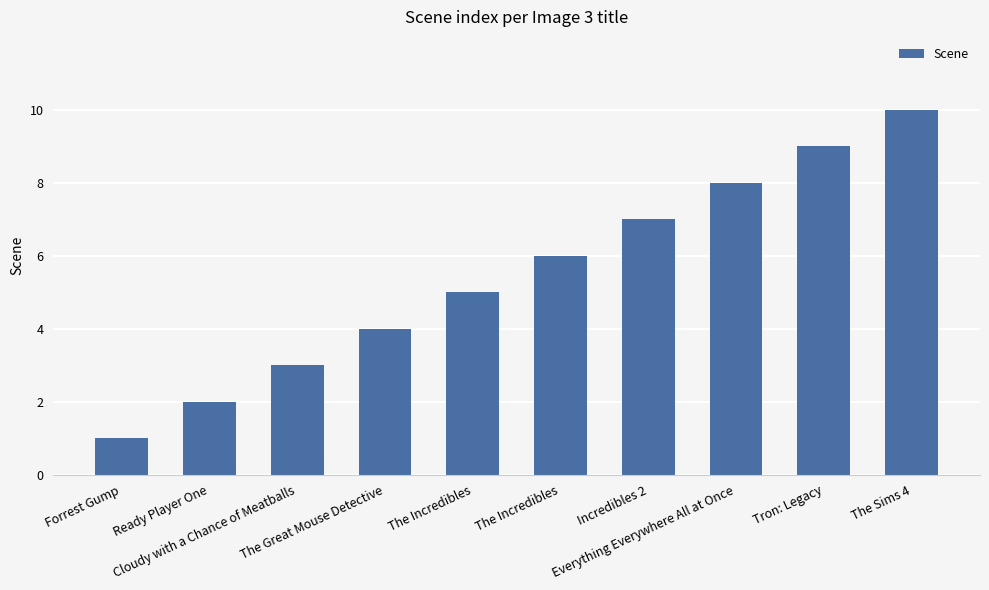

Reading left to right, extract all data points from this chart.

Forrest Gump=1	Ready Player One=2	Cloudy with a Chance of Meatballs=3	The Great Mouse Detective=4	The Incredibles=5	The Incredibles=6	Incredibles 2=7	Everything Everywhere All at Once=8	Tron: Legacy=9	The Sims 4=10